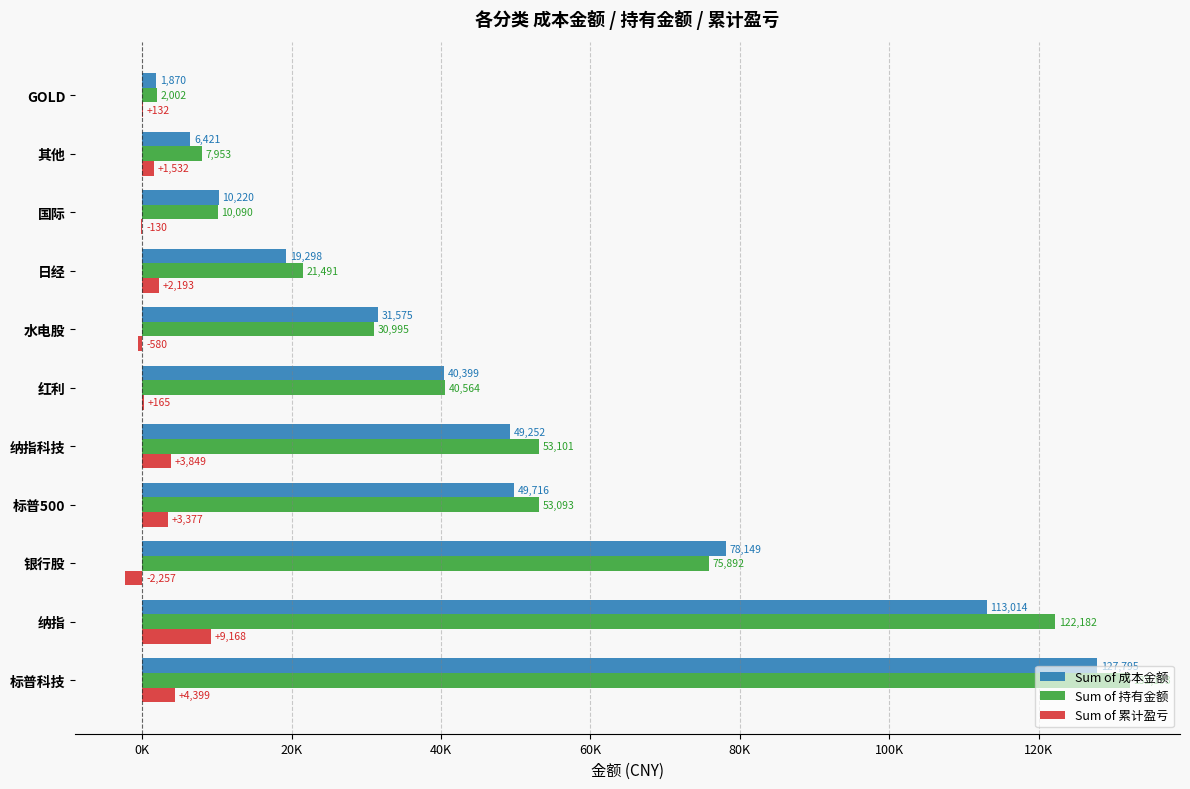

What is the highest value of the Sum of 持有金额 series?

132193.4